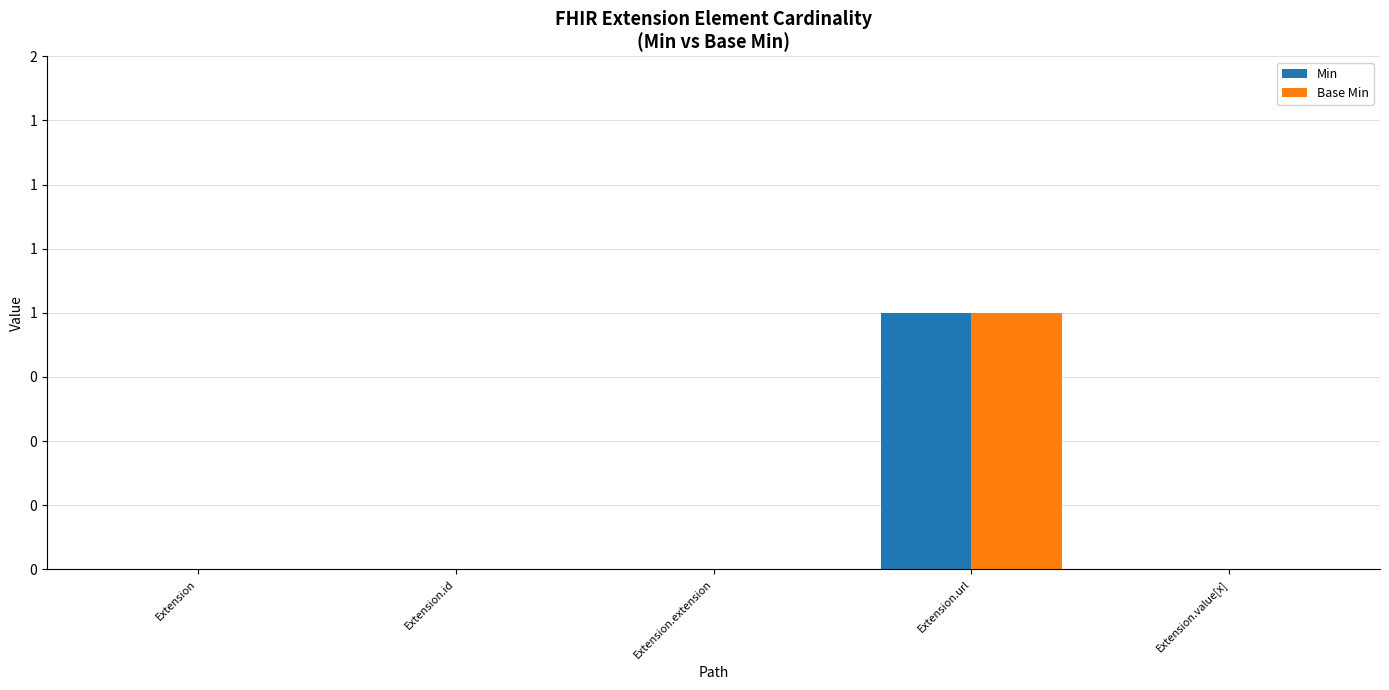

Does the chart contain stacked bars?

No